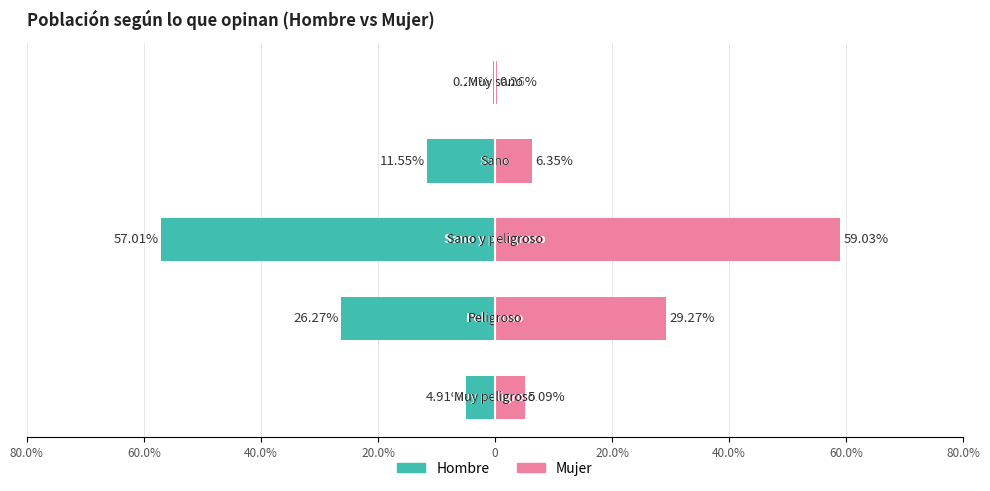

Which series has the largest total across all categories?

Mujer